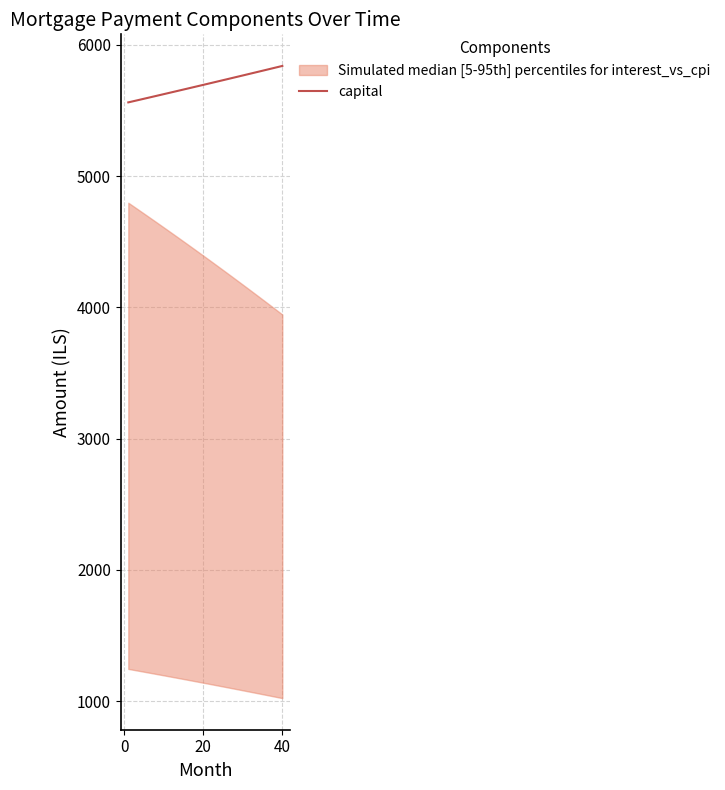

Is this an area chart (filled region under the line)?

No